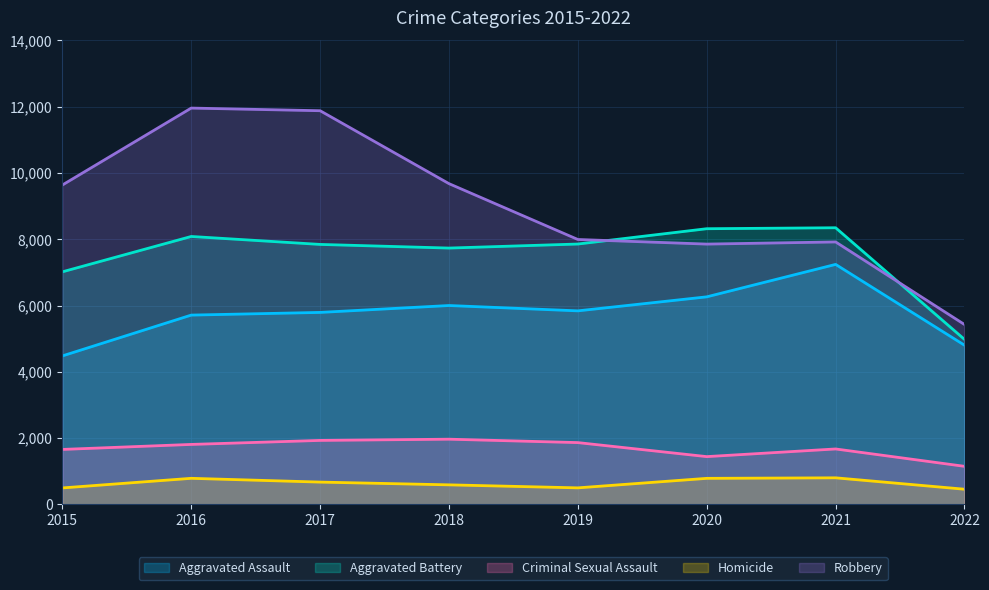

Which series has the widest spread of values?

Robbery